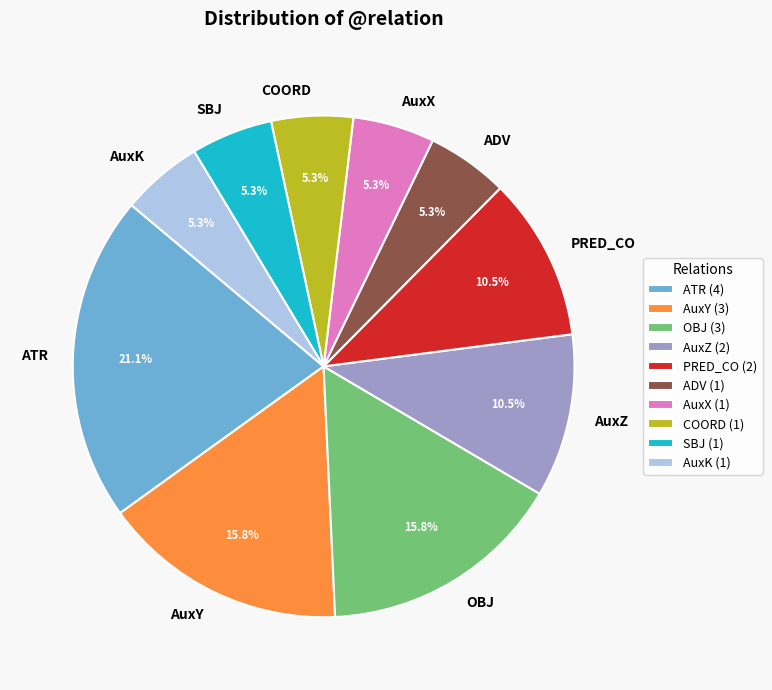

To the nearest percent, what portion does AuxK represent?

5%